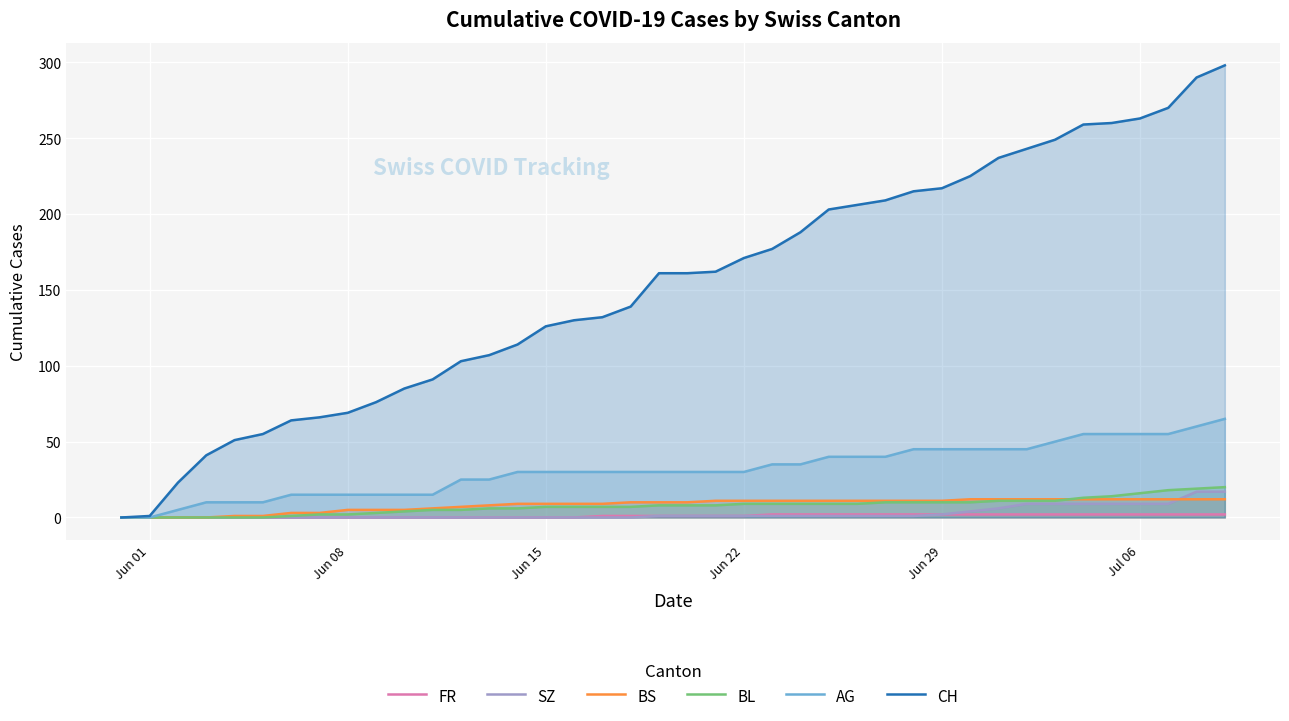

True or false: FR and BS cross at least once.

False